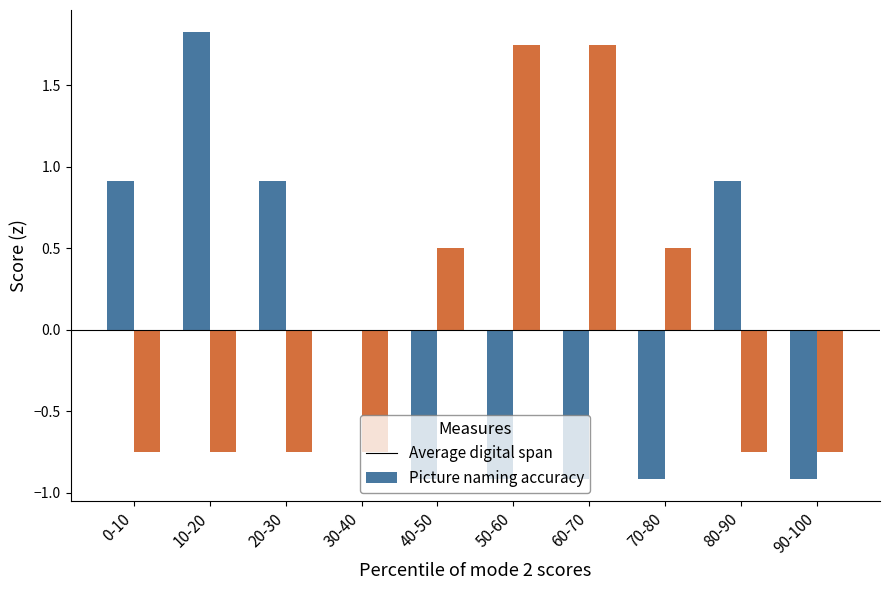

What is the total value across all series at 60-70?

0.8